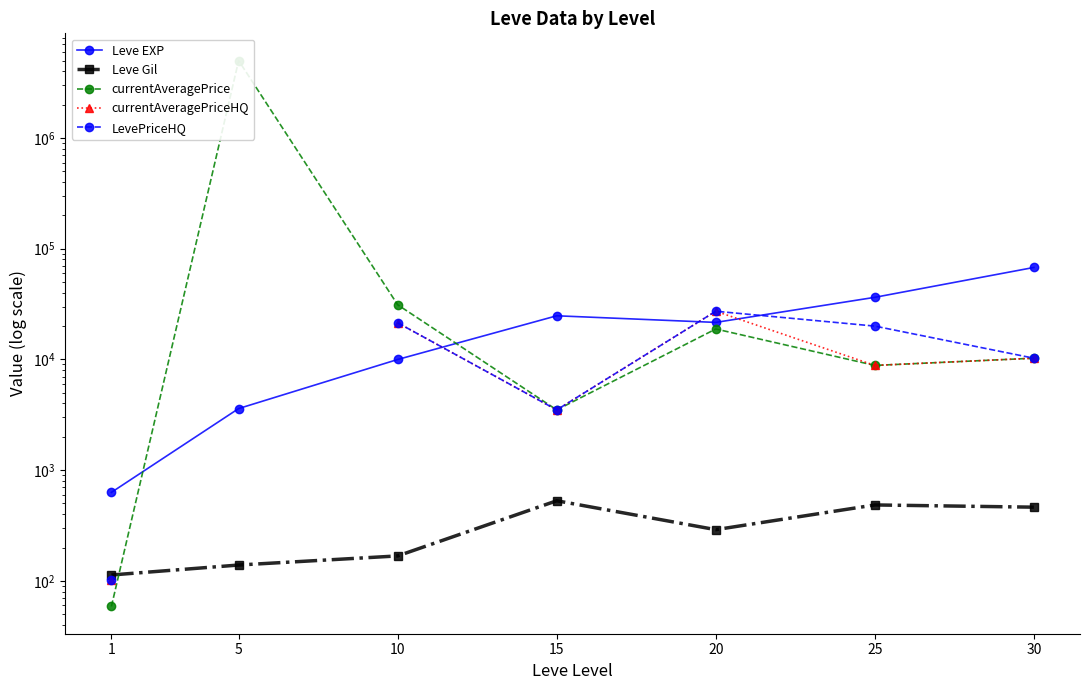

At which category does Leve EXP reach its first local valley?

20